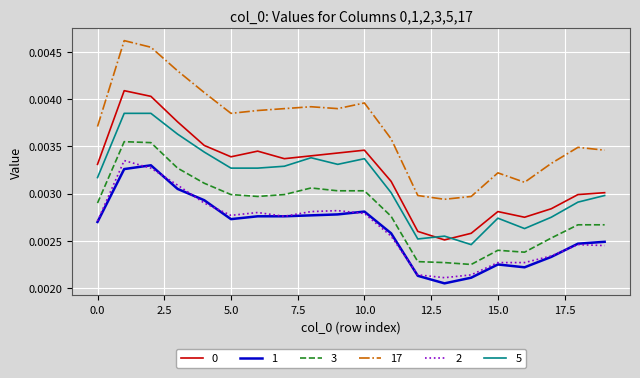

Which series has the widest spread of values?

17